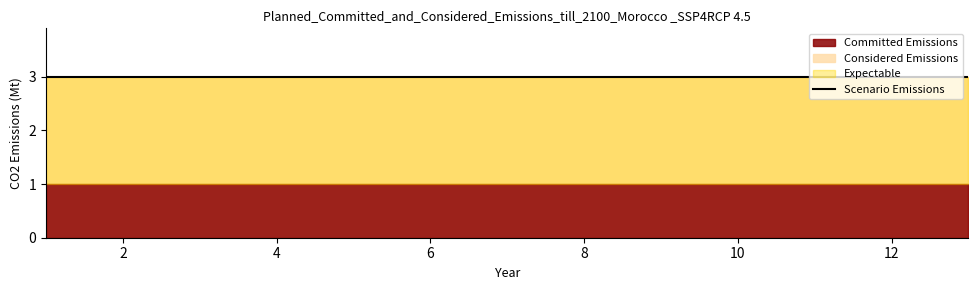

Reading right to left, extract all data points from this chart.

t: 3	3	3	3	3	3	3	3	3	3	3	3	3
U: 1	1	1	1	1	1	1	1	1	1	1	1	1